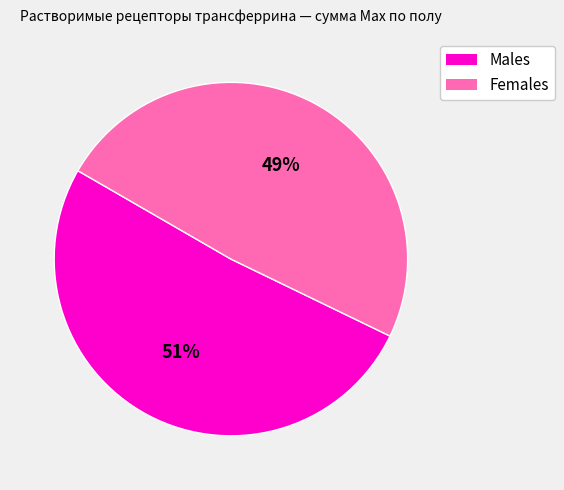

Does any single category account for the majority?

Yes